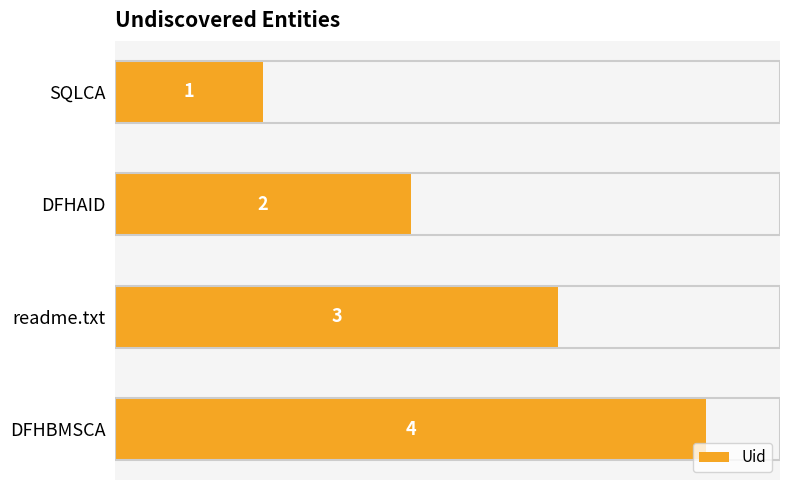

Count the number of categories in the chart.

4